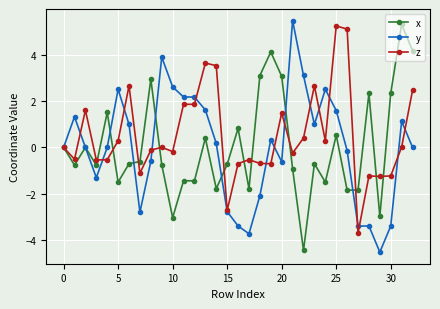

True or false: z has more than 1 interior local peaks.

True